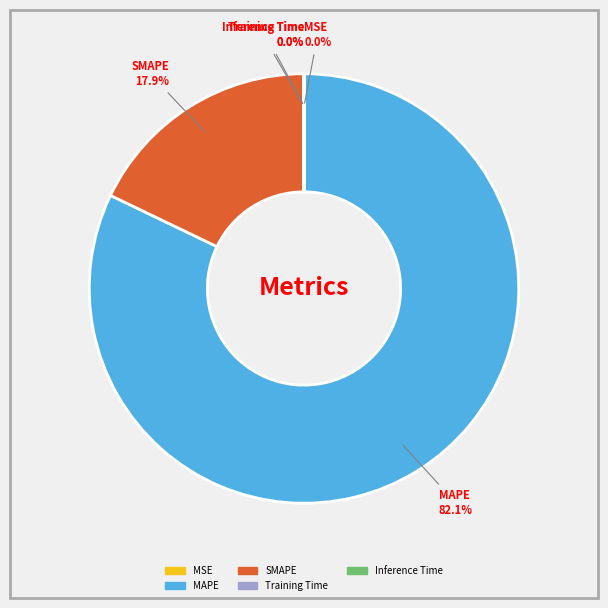

Which has a higher value, SMAPE or MAPE?

MAPE